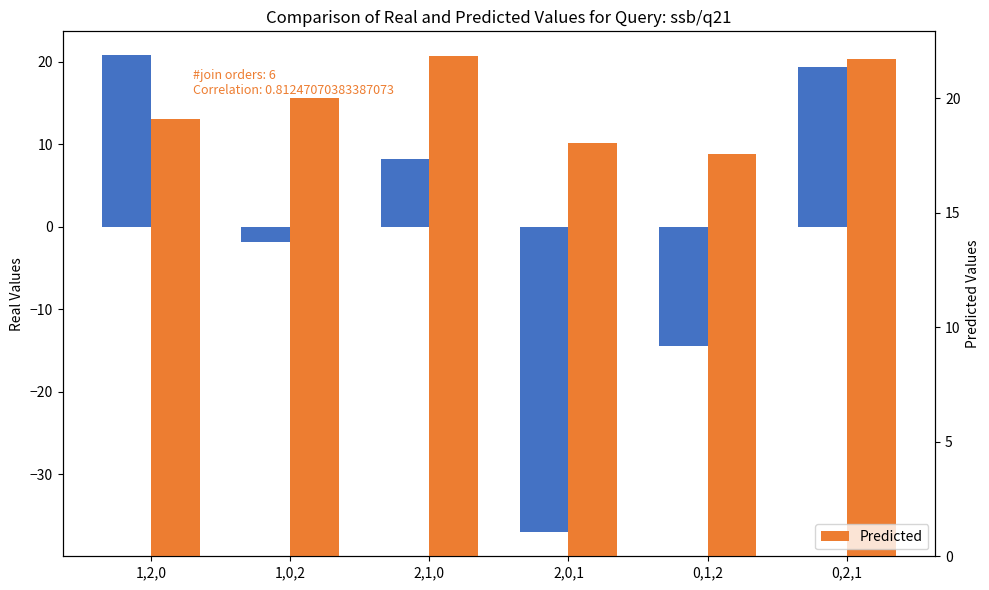

What is the highest value of the Real Values series?

20.8